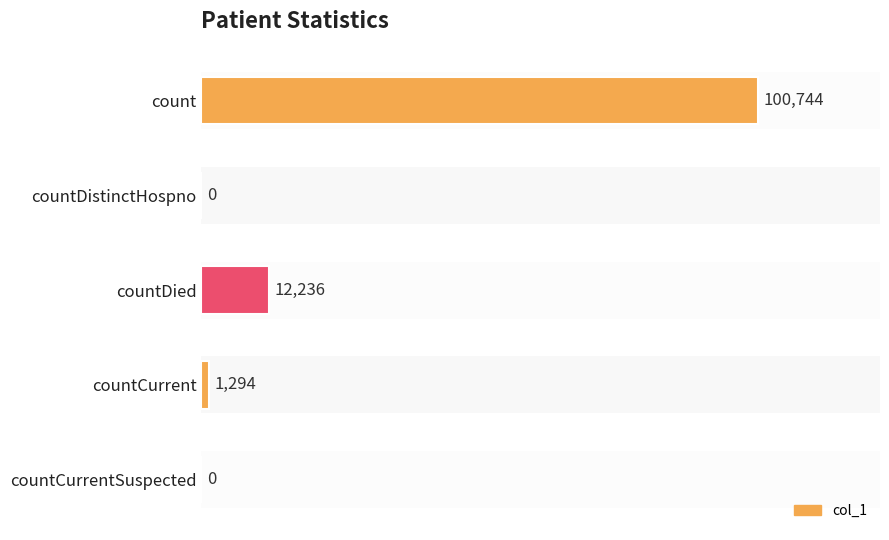

What is the sum of all values?

114274